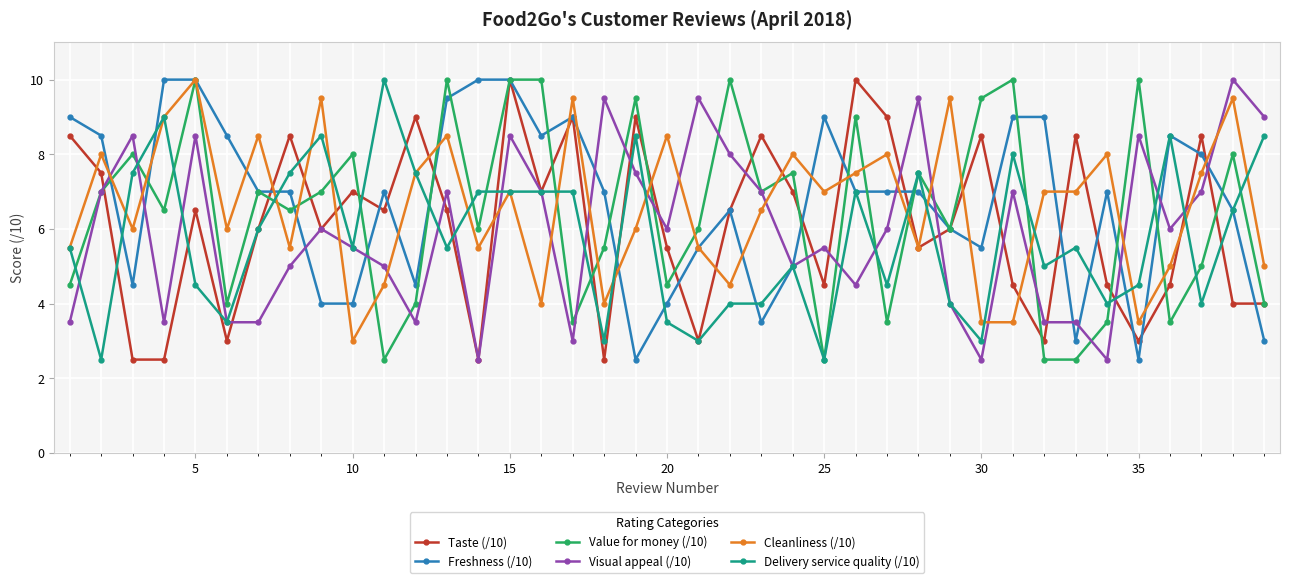

True or false: Visual appeal (/10) and Taste (/10) intersect in this chart.

True